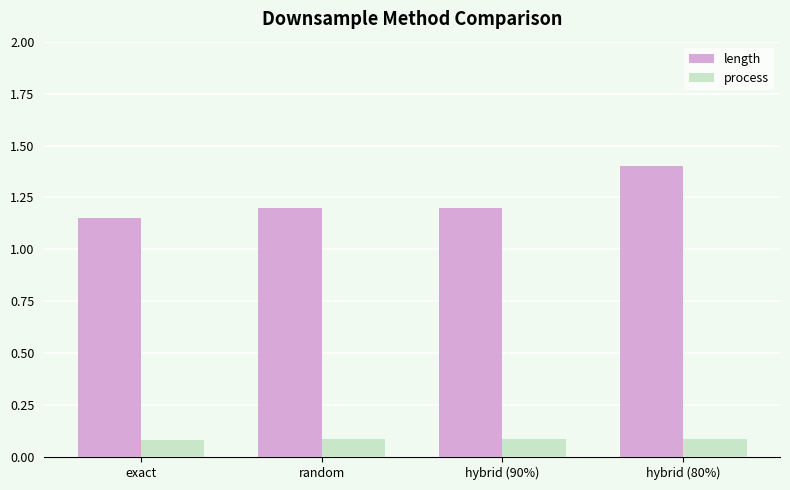

How many process values are between 0 and 1?

4